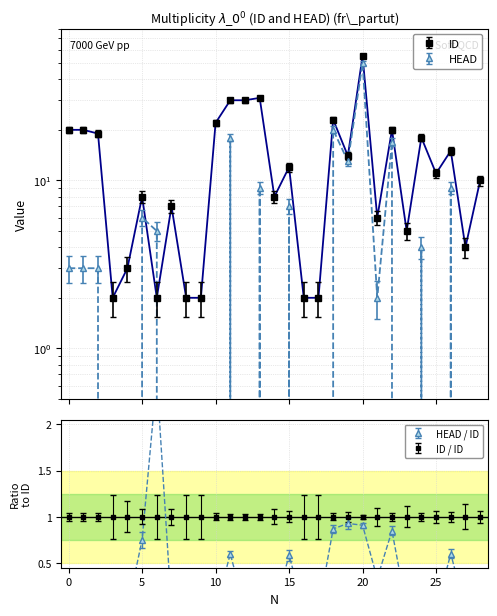

Which series has the largest total across all categories?

ID